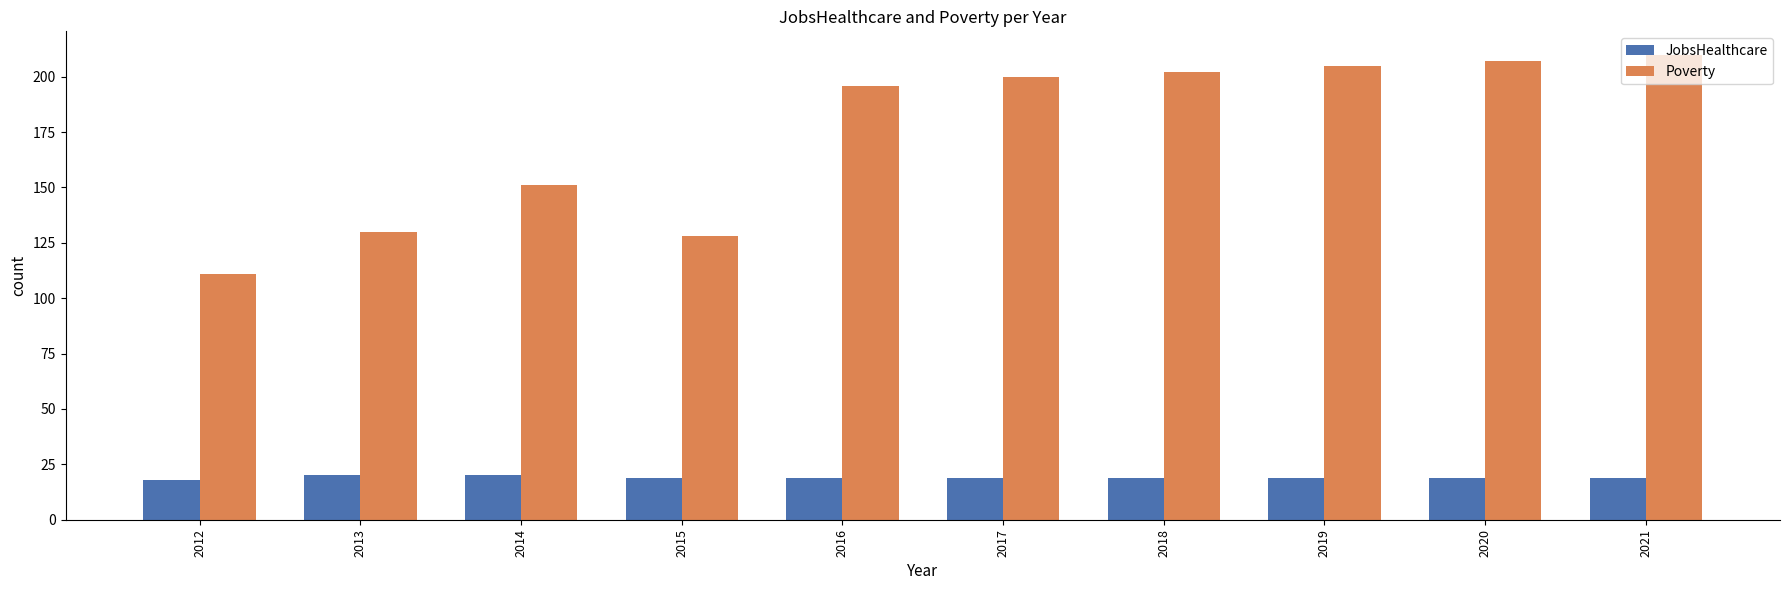

At how many categories does at least one series exceed 195?

6